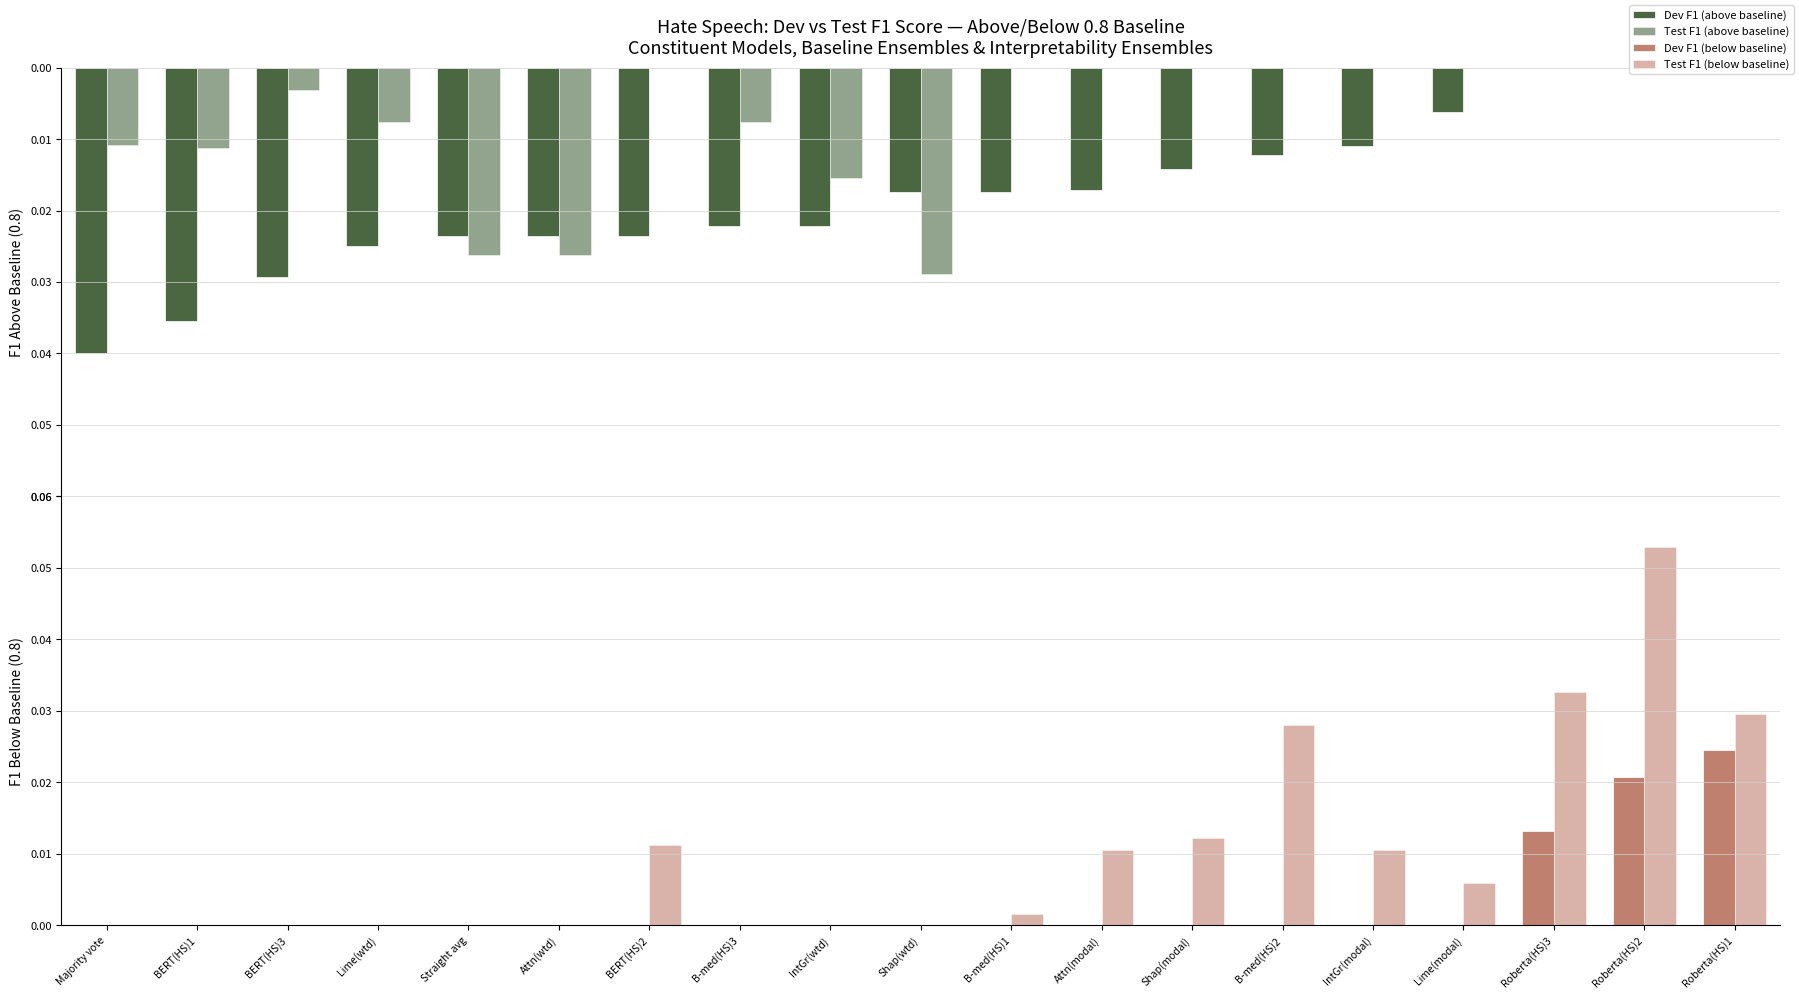

Count the Dev F1 (above baseline) values in the range 0 to 1.

19